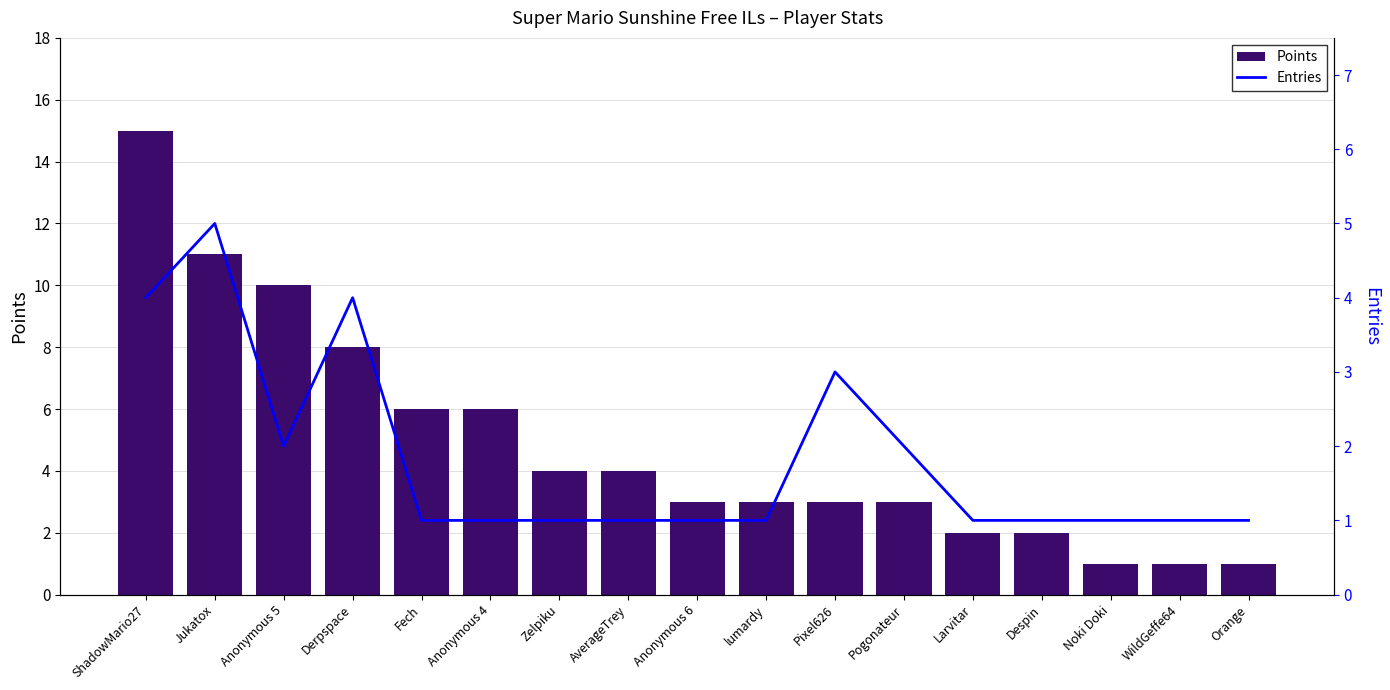

Is the value of Entries at Anonymous 5 greater than the value of Points at Despin?

No